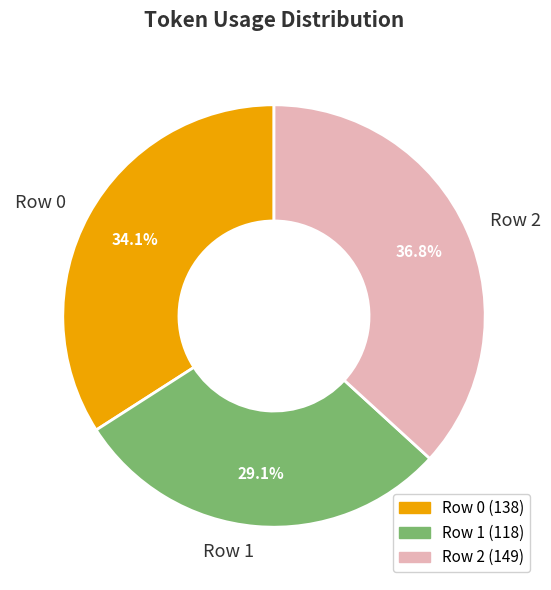

Approximately how many times larger is the value at Row 2 compared to Row 1?

1.3